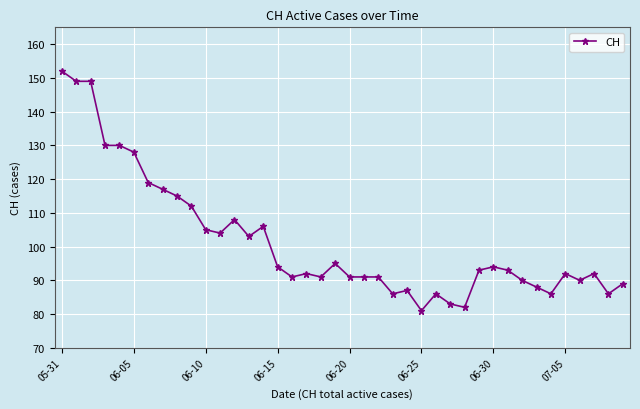

What is the difference between the second highest and second lowest values?

67